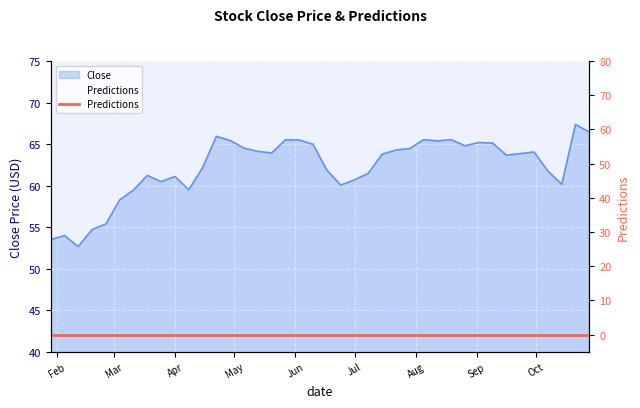

What is the label of the 39th point from the left?

2016-10-21